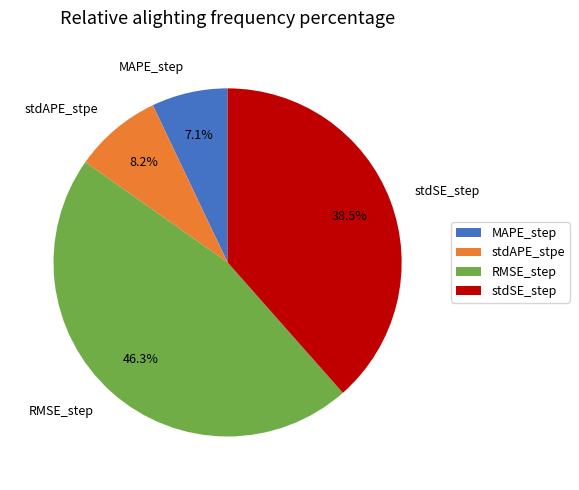

Which has a higher value, MAPE_step or stdSE_step?

stdSE_step